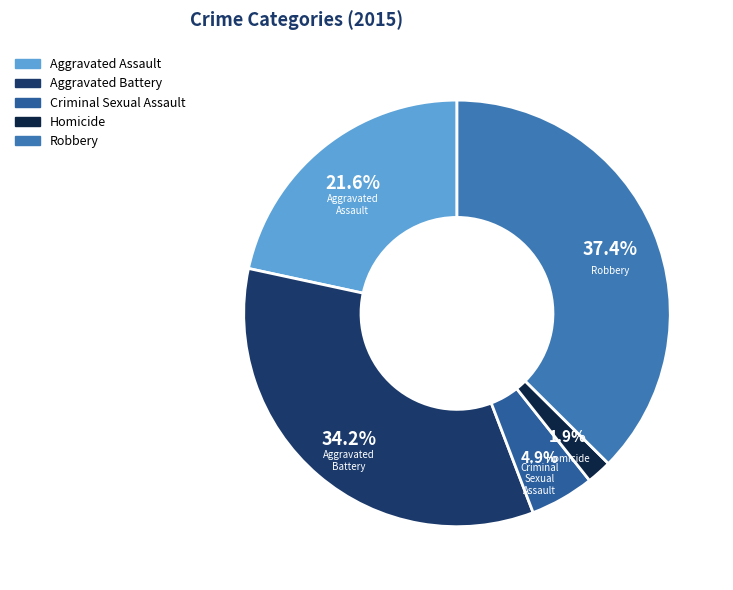

Which category has the biggest portion of the pie?

Robbery